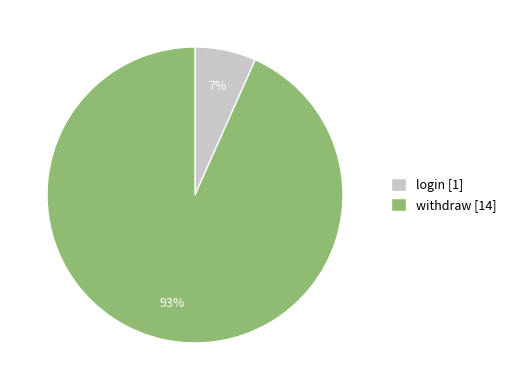

How many segments does this pie chart have?

2